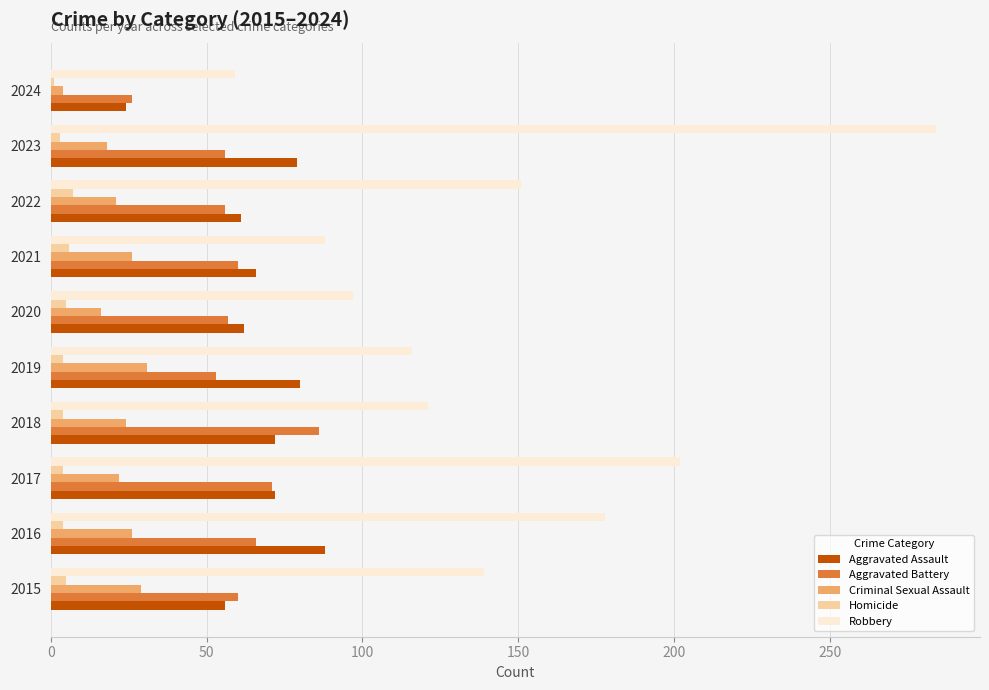

The value of Criminal Sexual Assault at 2015 is 52. True or false?

False